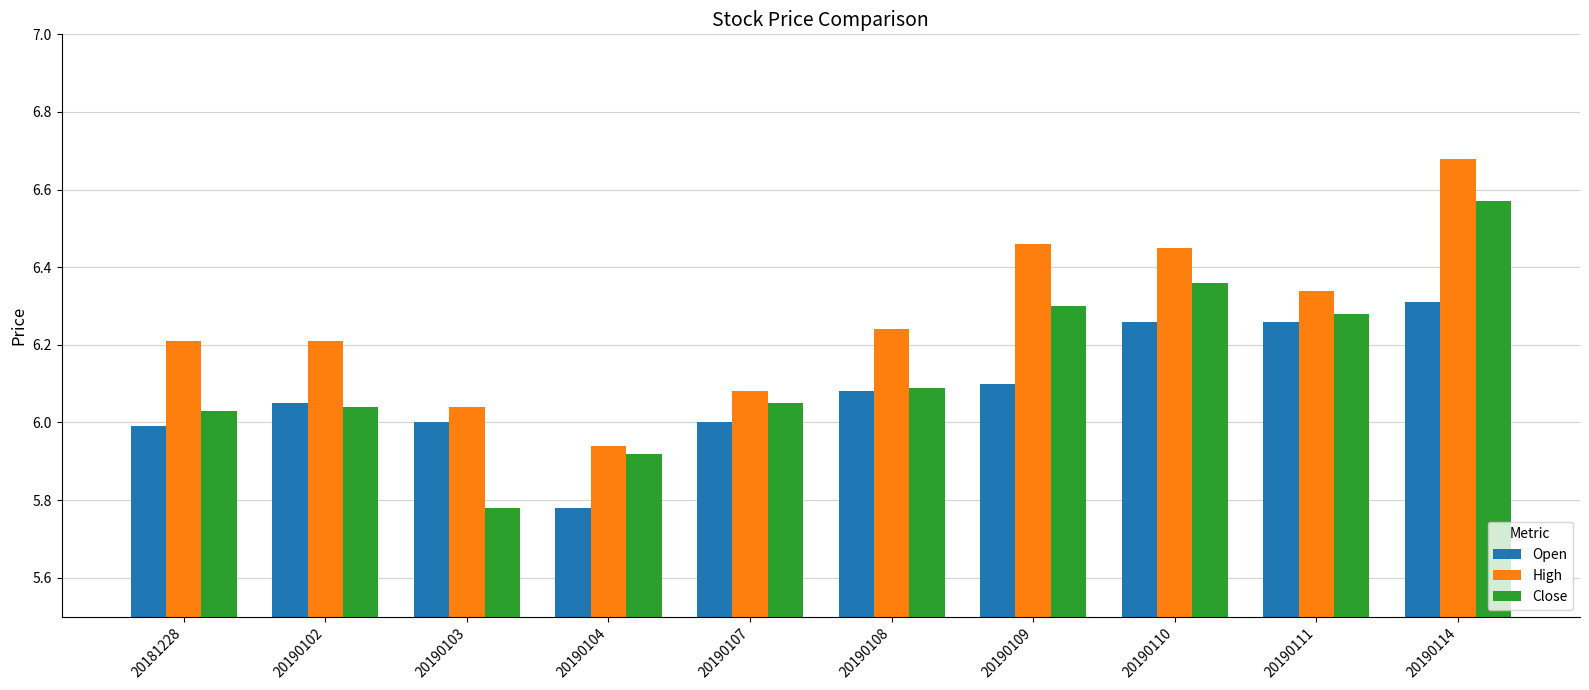

The value of High at 20190104 is 2.1. True or false?

False